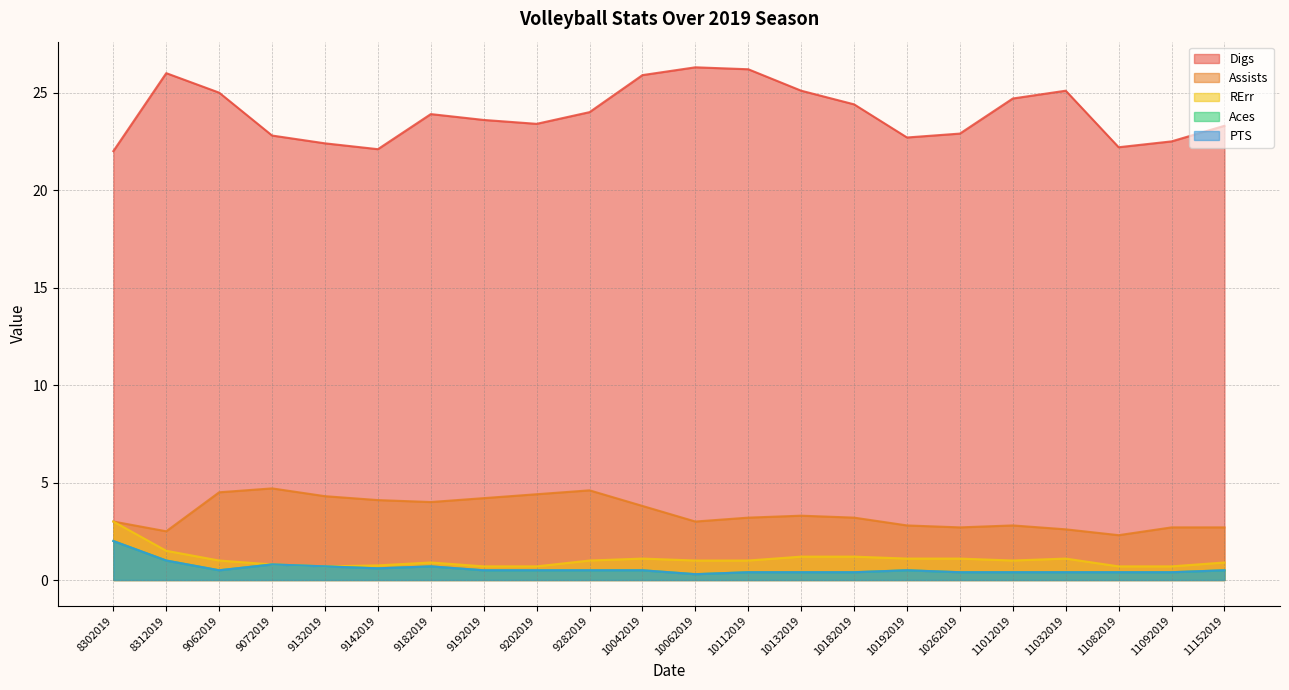

What is the value of the Assists point at the 11th from the left?

3.8